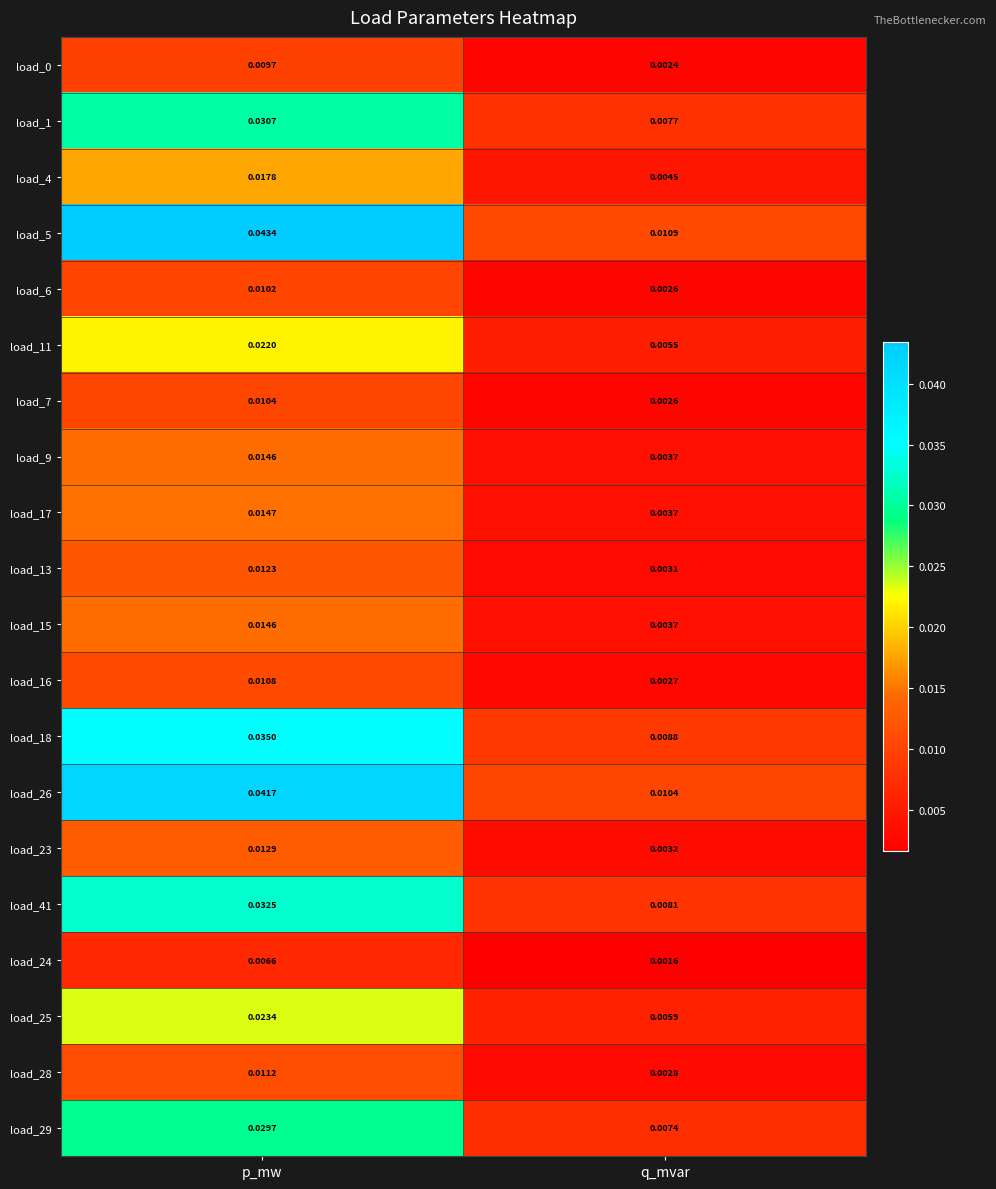

Which series has the largest range (max minus min)?

load_5